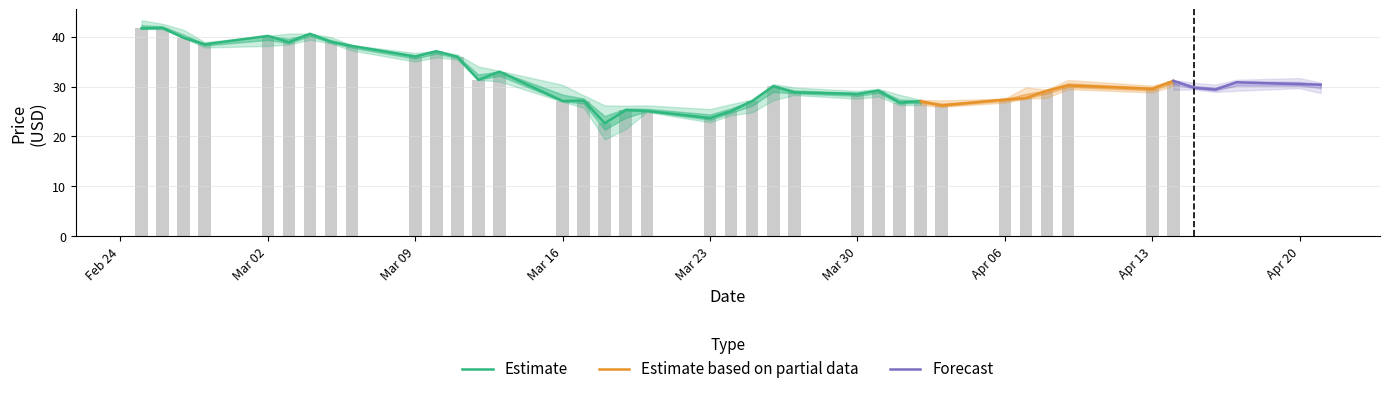

Is it true that High equals 49.7 at 39?

False